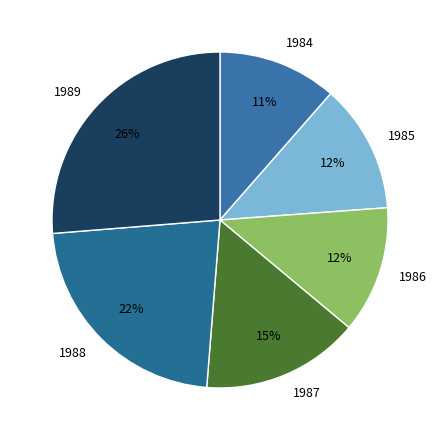

To the nearest percent, what is the combined percentage of 1986 and 1989?

39%